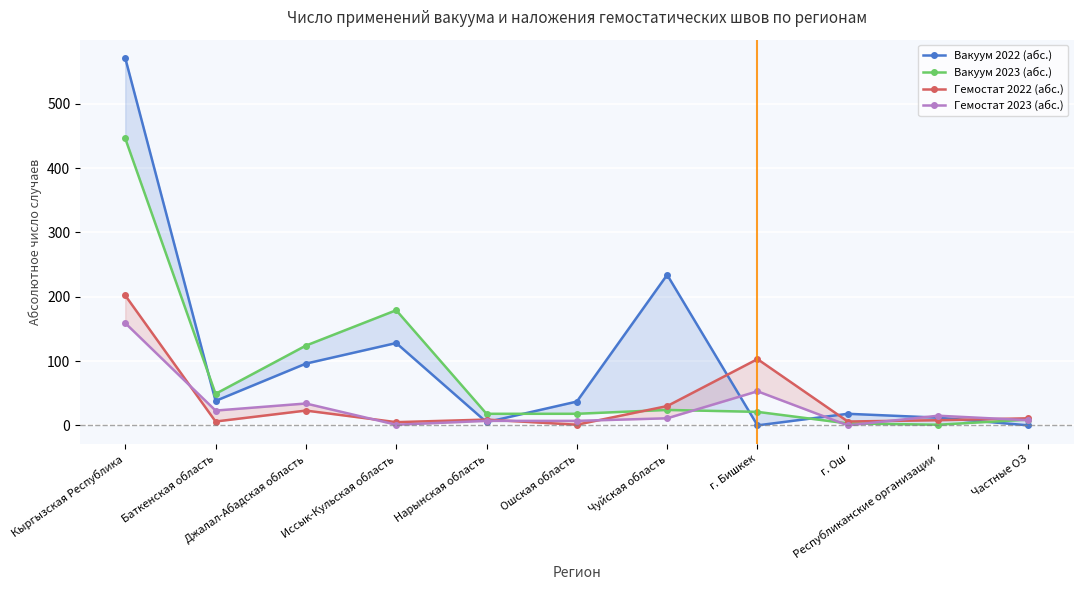

List the labels in order of Вакуум 2022 (абс.) value, largest first.

Кыргызская Республика, Чуйская область, Иссык-Кульская область, Джалал-Абадская область, Баткенская область, Ошская область, г. Ош, Республиканские организации, Нарынская область, г. Бишкек, Частные ОЗ